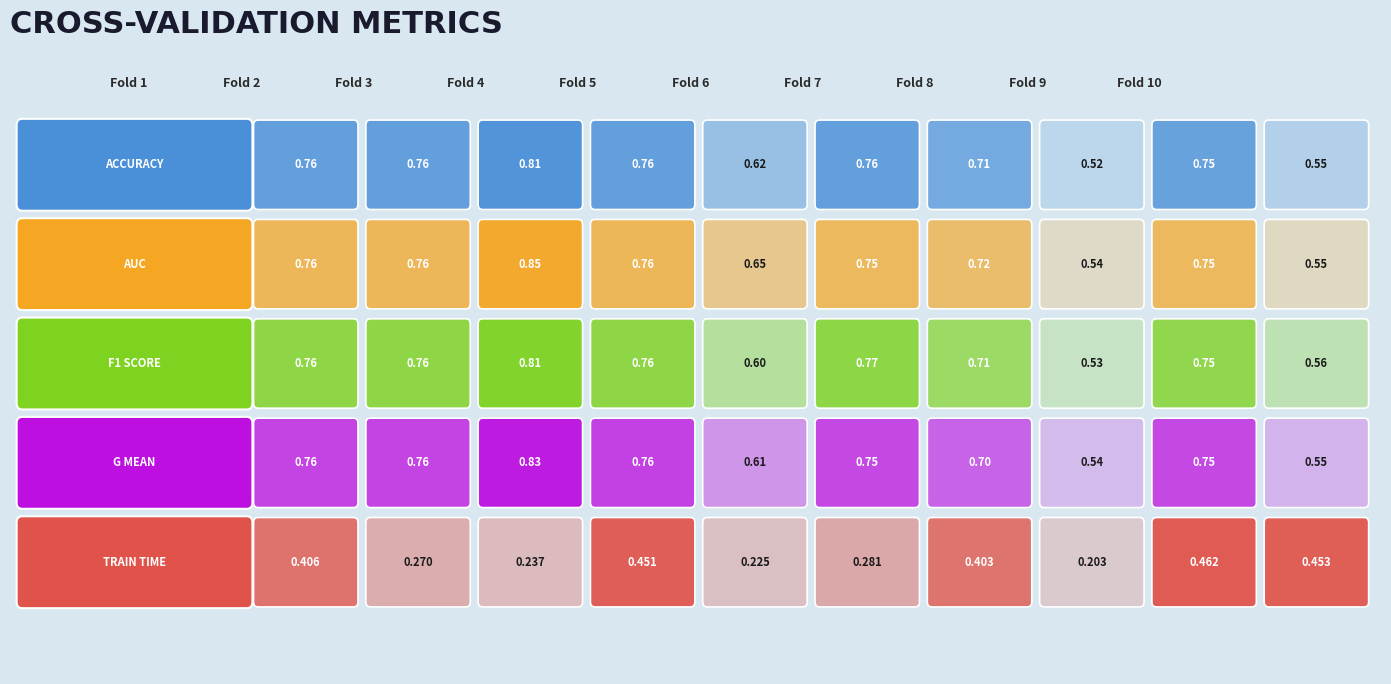

Rank the series at Fold 1 from lowest to highest value.

train_time, g_mean, auc, accuracy, f1_score